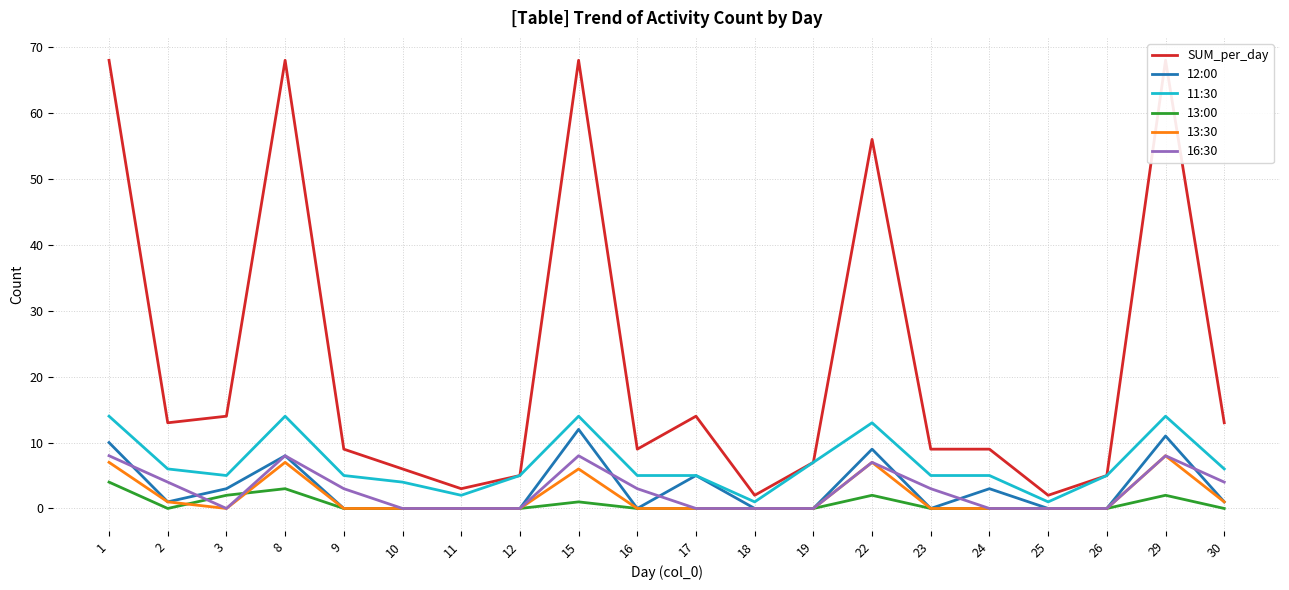

What is the maximum value shown in the chart?

68